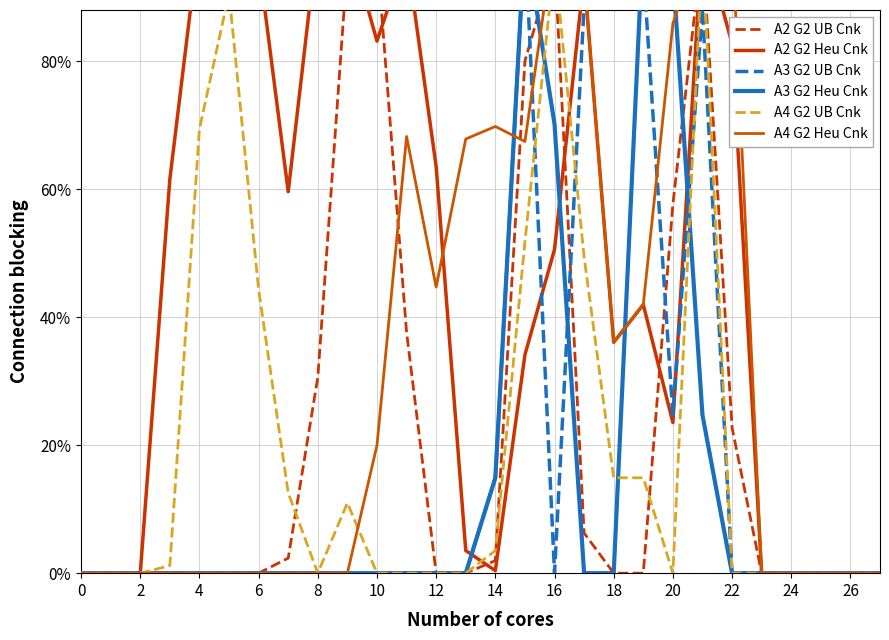

What is the sum of all A3 G2 Heu Cnk values?

4.0